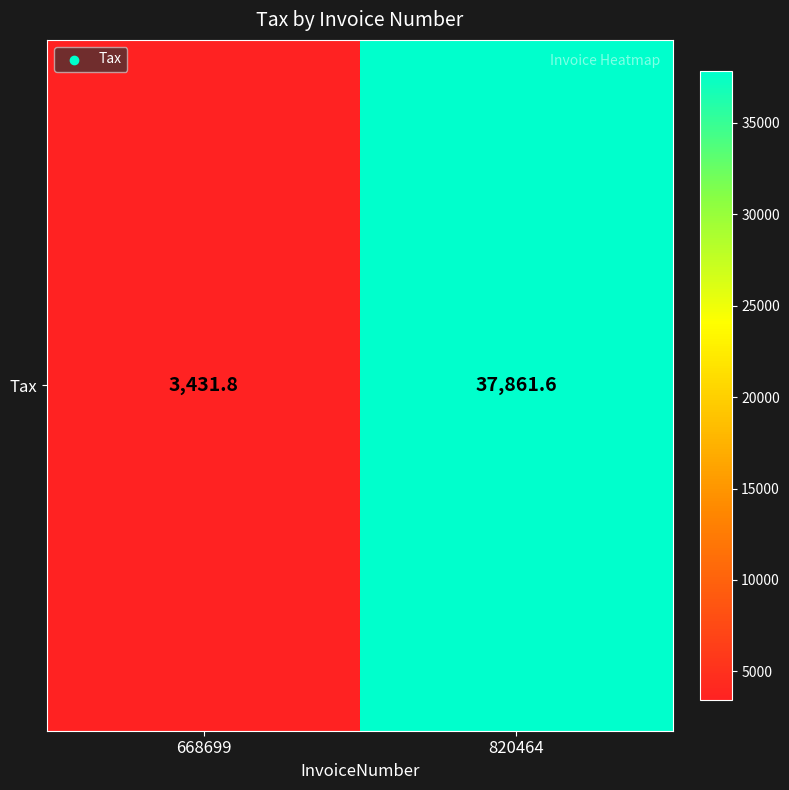

How many values are below 37861?

1